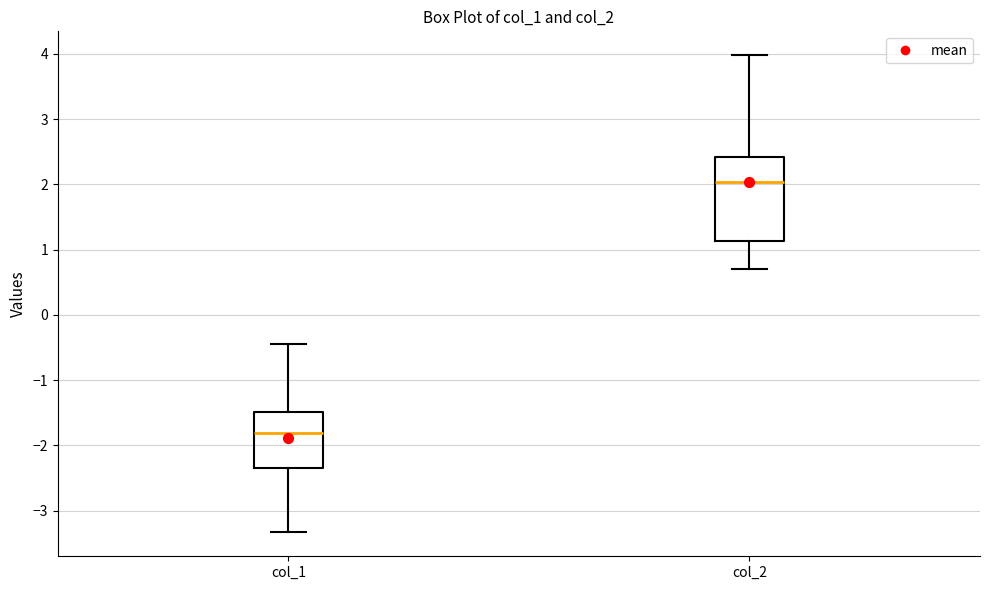

Reading left to right, transcribe this box plot: for each box, give where its median line is, the range the box spans, and where its two whiskers end, as read against the y-axis. The values are not printed on the chart, so give them approximately, as read against the axis.

col_1: median -1.8, box -2.3 to -1.5, whiskers -3.3 to -0.4
col_2: median 2.0, box 1.1 to 2.4, whiskers 0.7 to 4.0